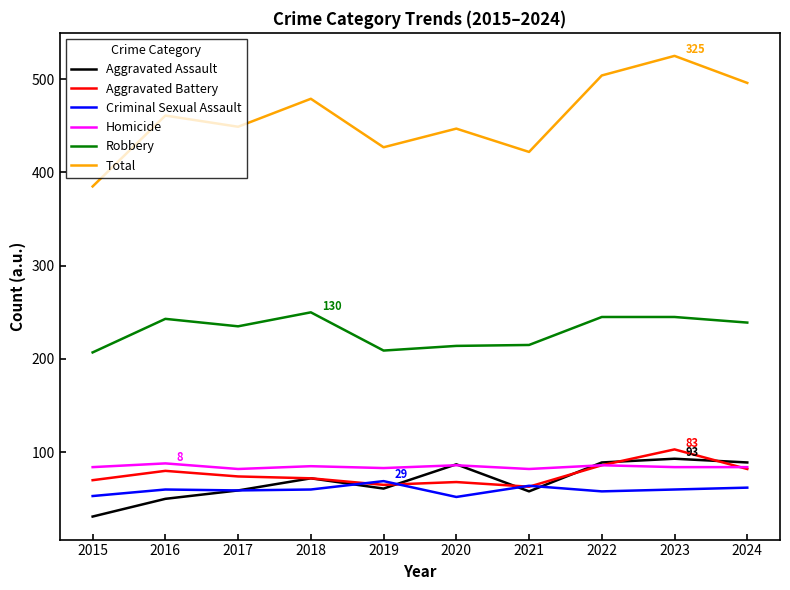

How many values in the Total series are below 461?

5